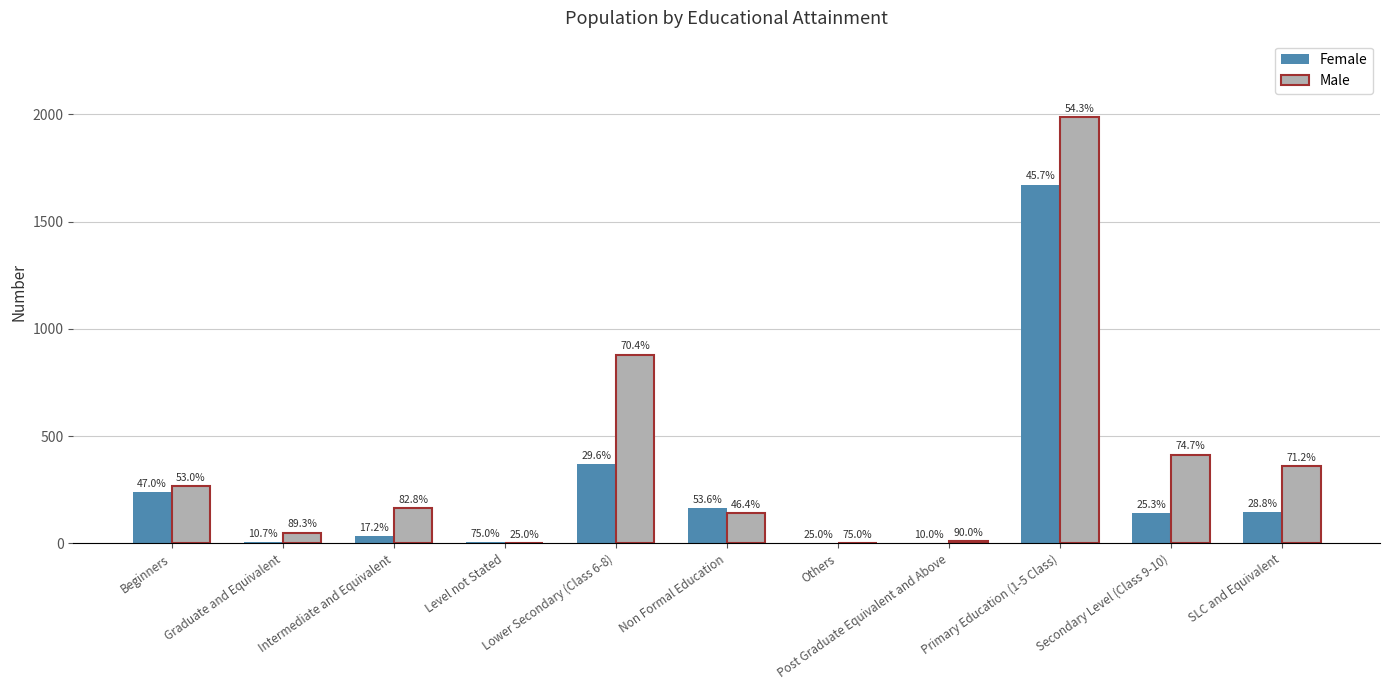

Are the bars grouped side by side (vs. stacked)?

Yes